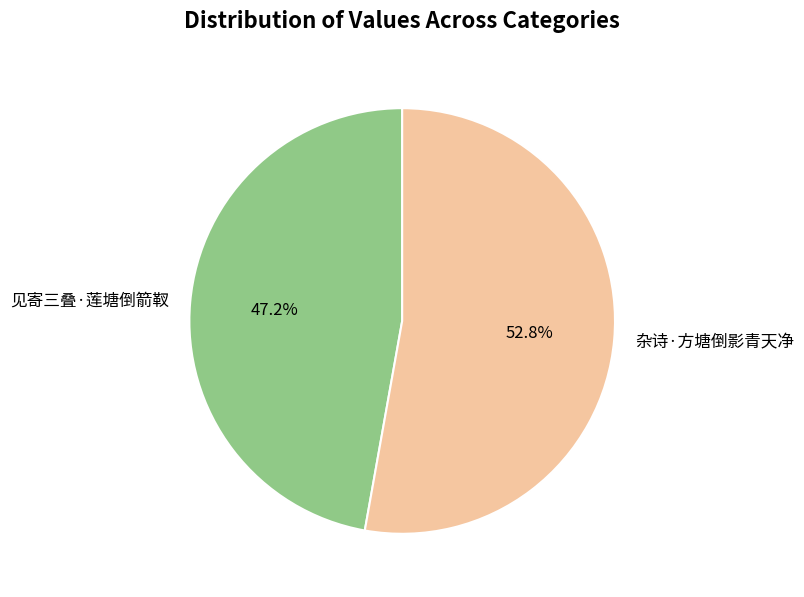

What percentage is the 杂诗·方塘倒影青天净 slice, to the nearest percent?

53%